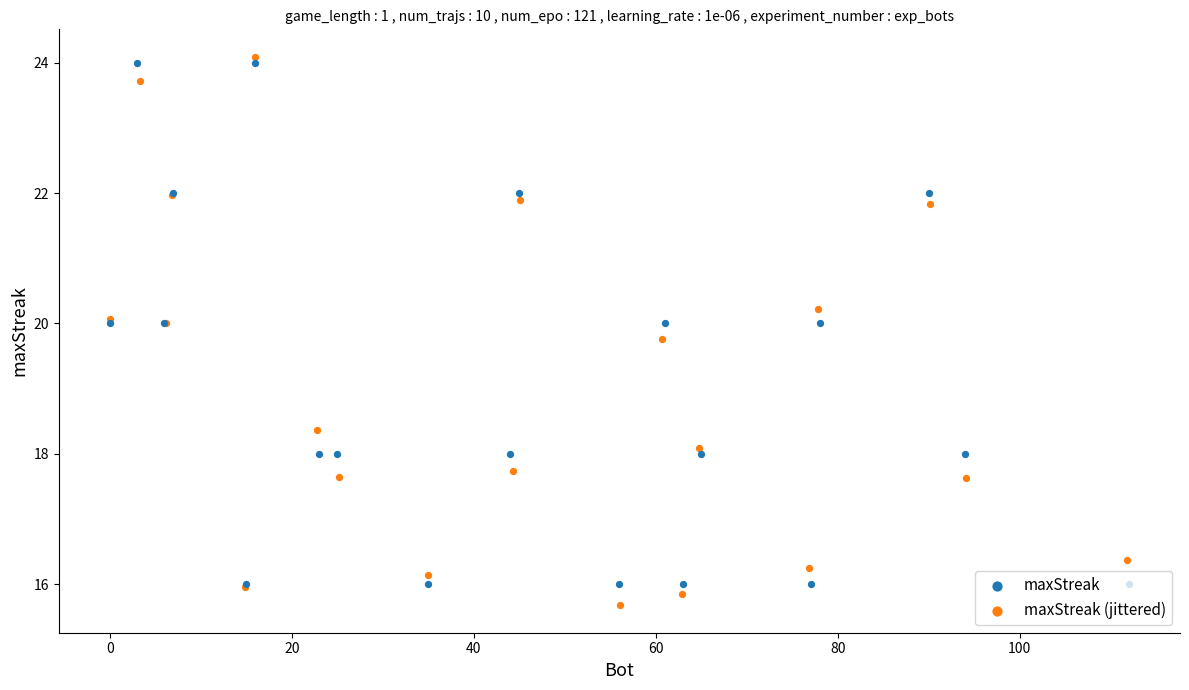

What are all the series names shown in the legend?

maxStreak, maxStreak (jittered)